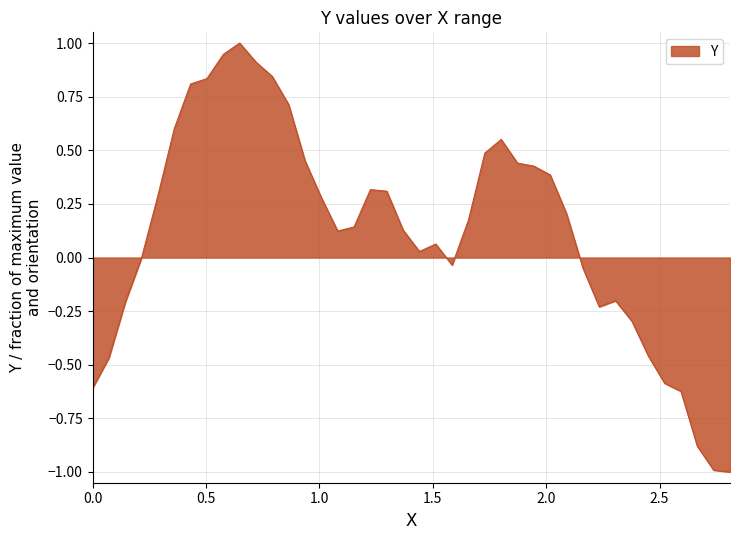

What is the difference between the maximum and minimum values?

2.0